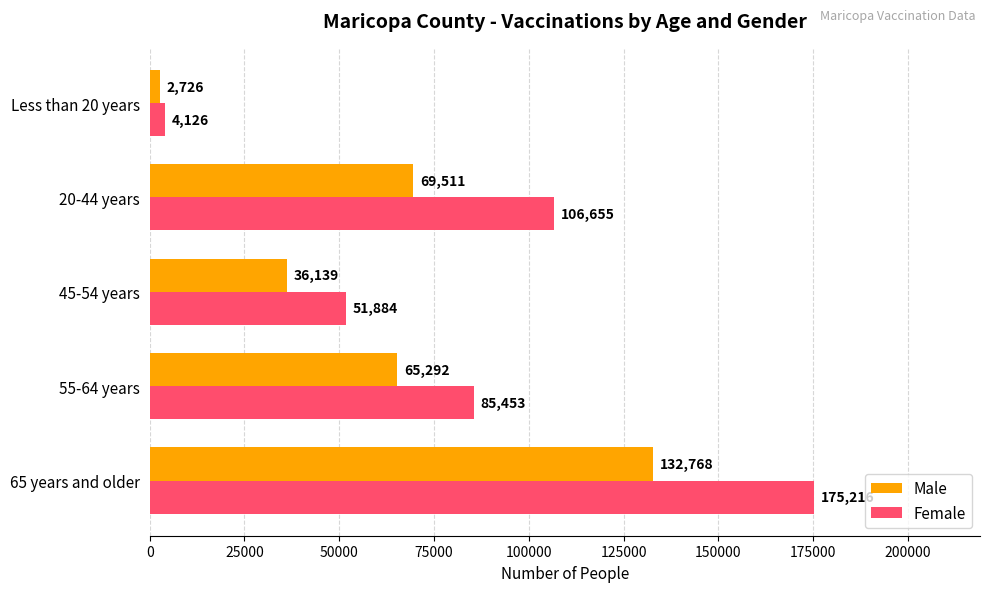

Is it true that Male equals 65292 at 55-64 years?

True